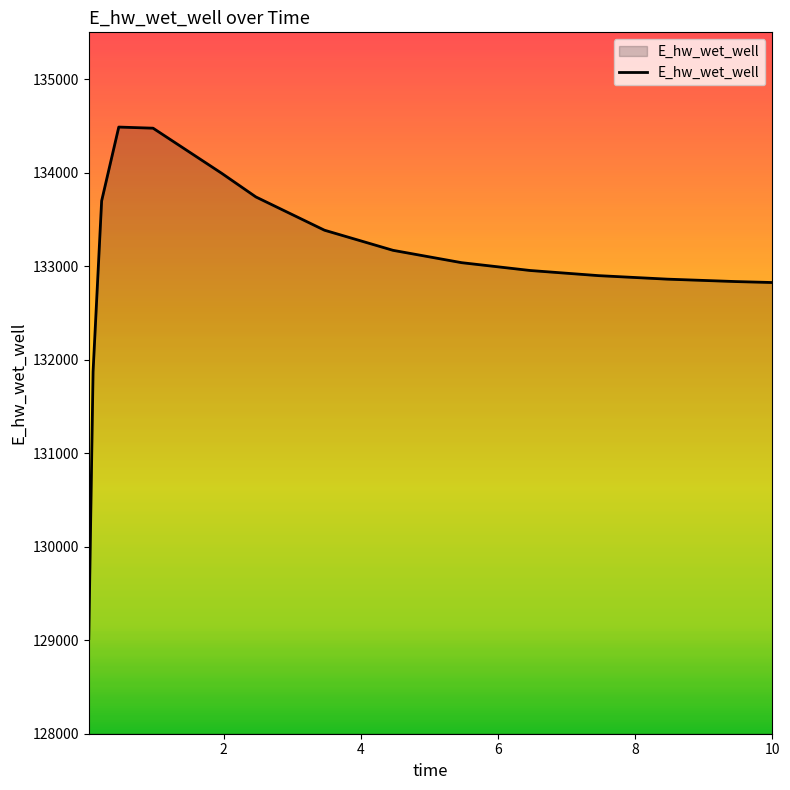

What is the minimum value shown in the chart?

129017.8